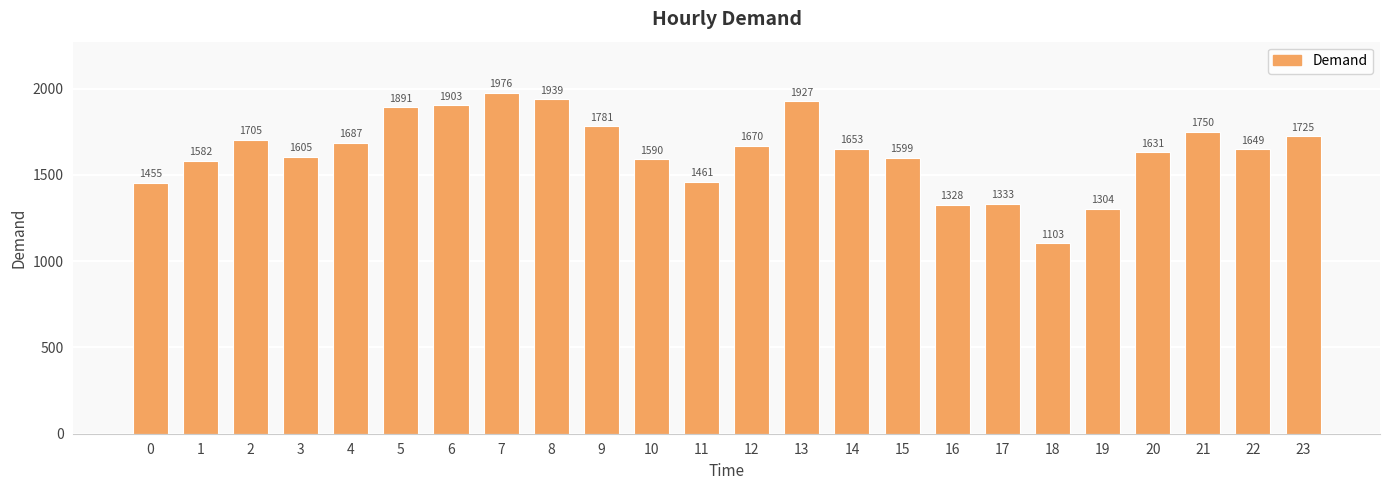

Between 21 and 16, which is larger?

21